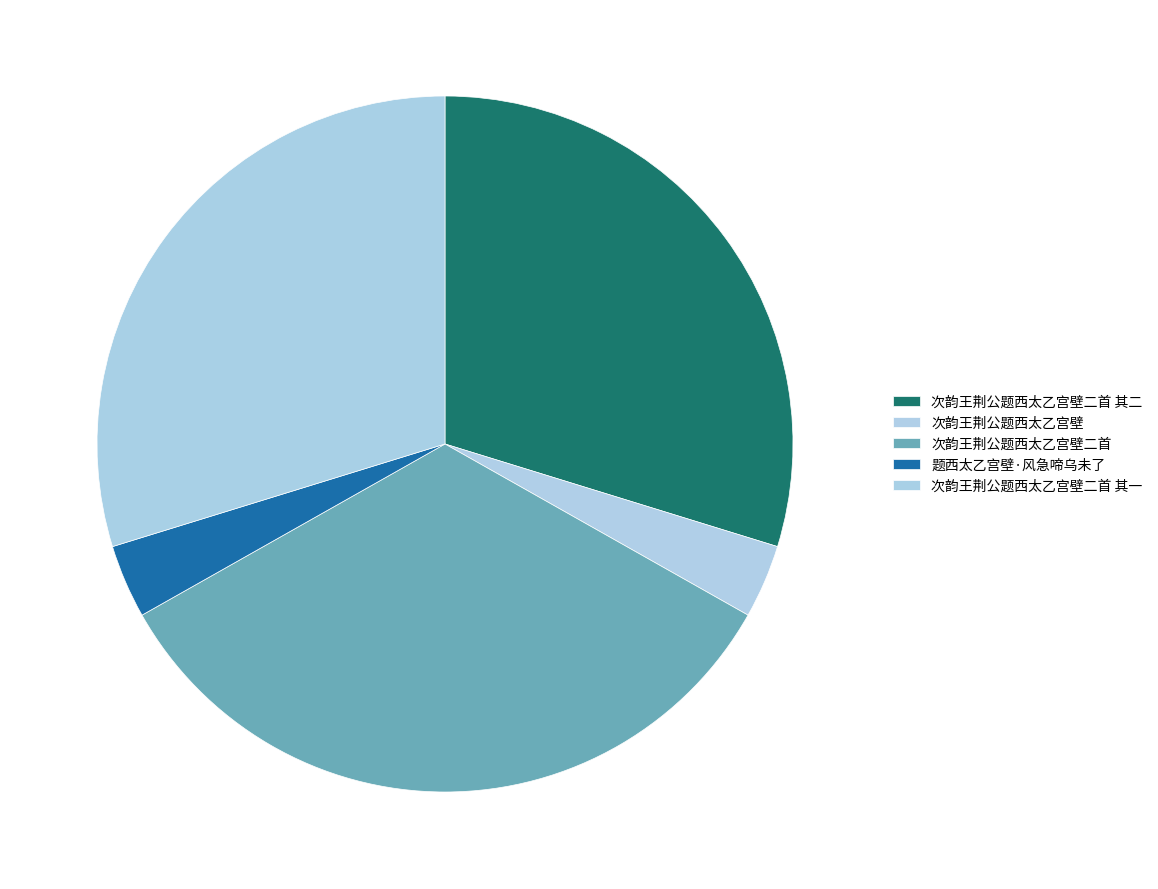

Which category has the smallest portion of the pie?

次韵王荆公题西太乙宫壁